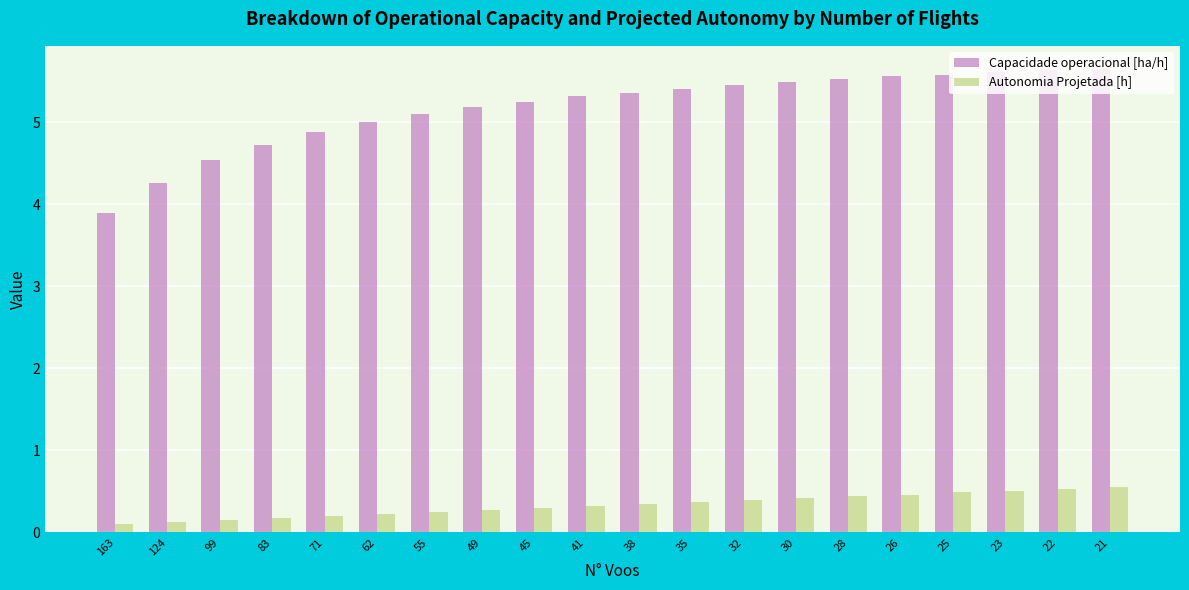

The value of Capacidade operacional [ha/h] at 30 is 5.5. True or false?

True